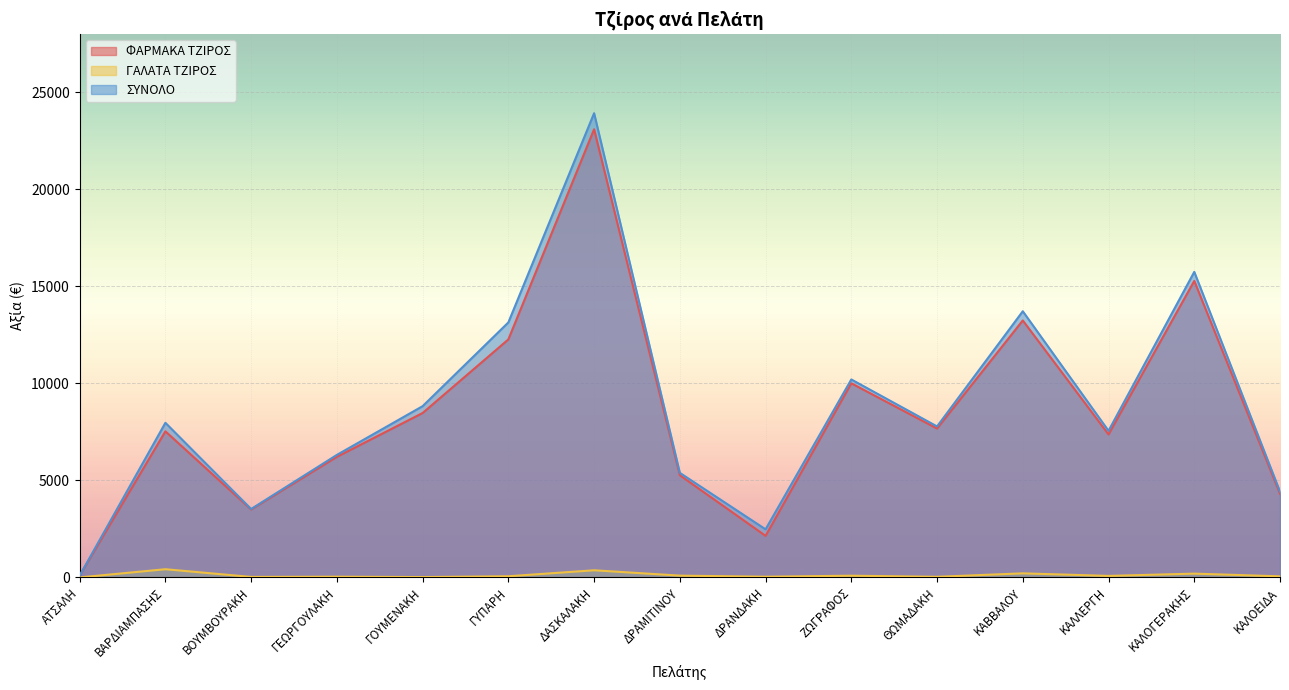

Which category has the highest value across all series?

ΔΑΣΚΑΛΑΚΗ